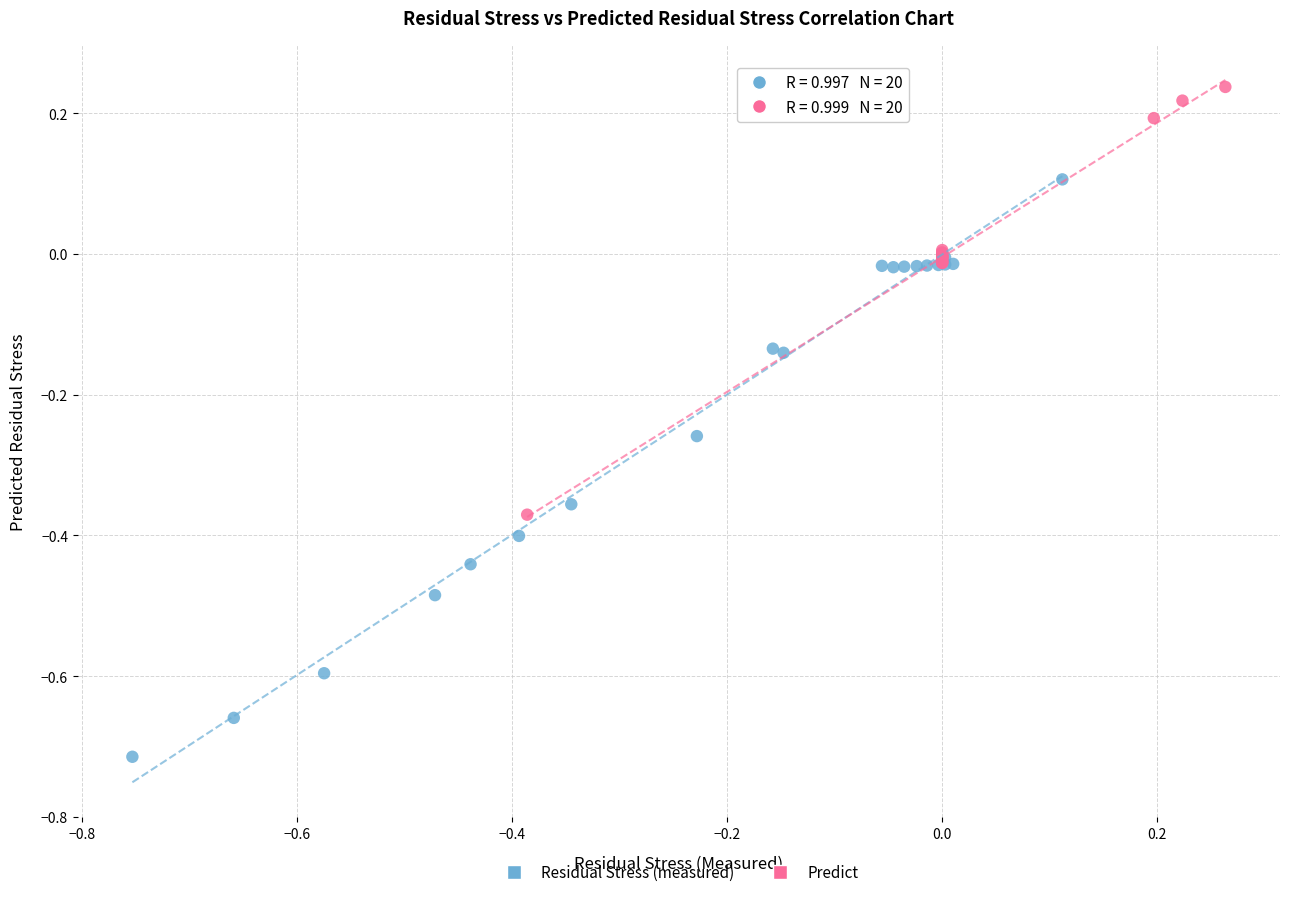

Which series contains the lowest Y value?

Residual Stress (measured)